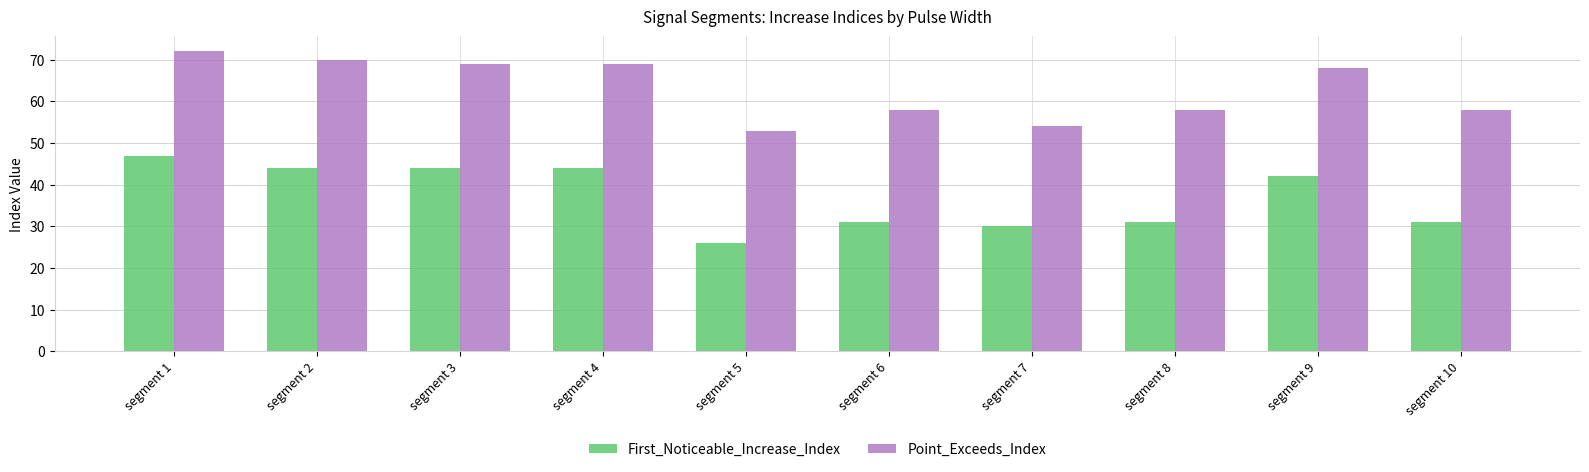

Reading left to right, extract all data points from this chart.

First_Noticeable_Increase_Index: 47	44	44	44	26	31	30	31	42	31
Point_Exceeds_Index: 72	70	69	69	53	58	54	58	68	58